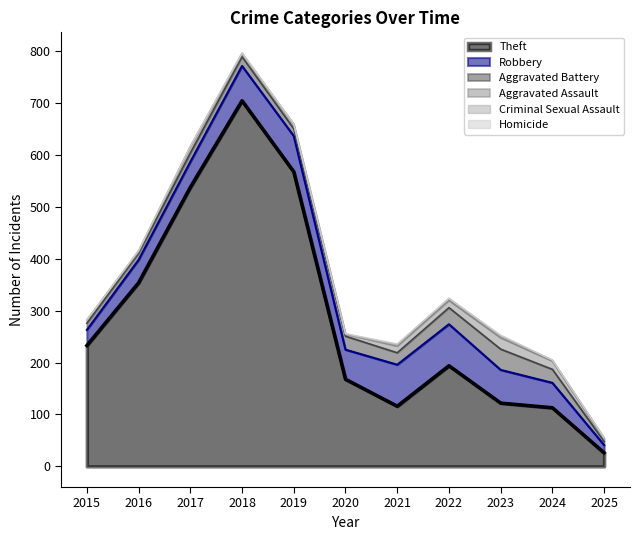

At how many categories does at least one series exceed 502?

3